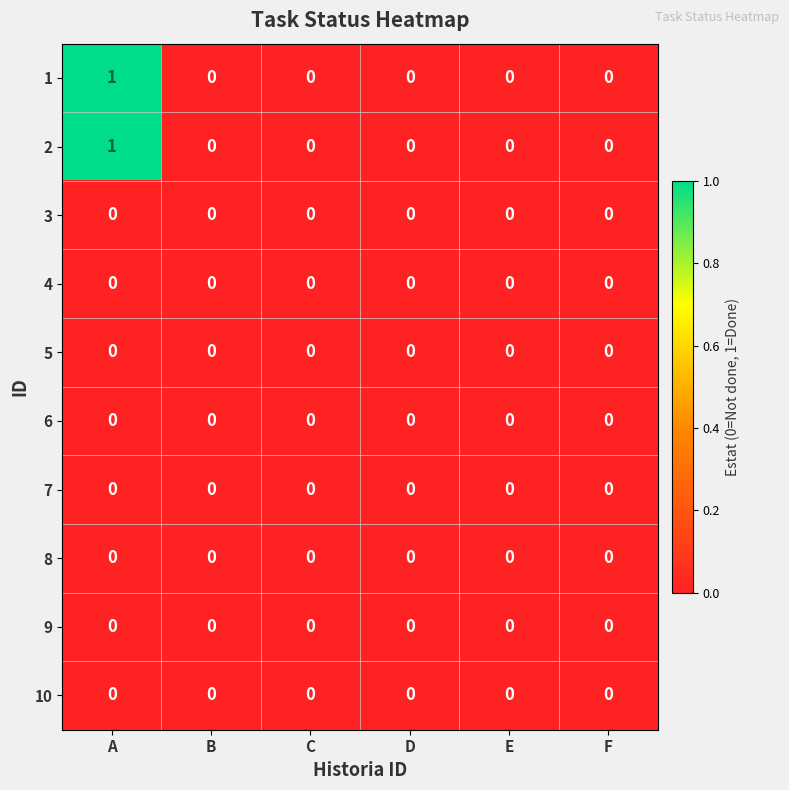

How many data points does each series have?

6